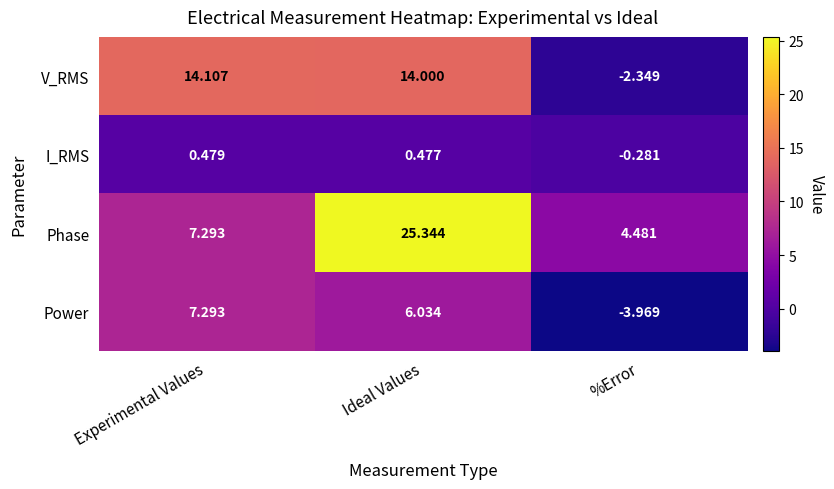

Which series has the largest total across all categories?

Phase